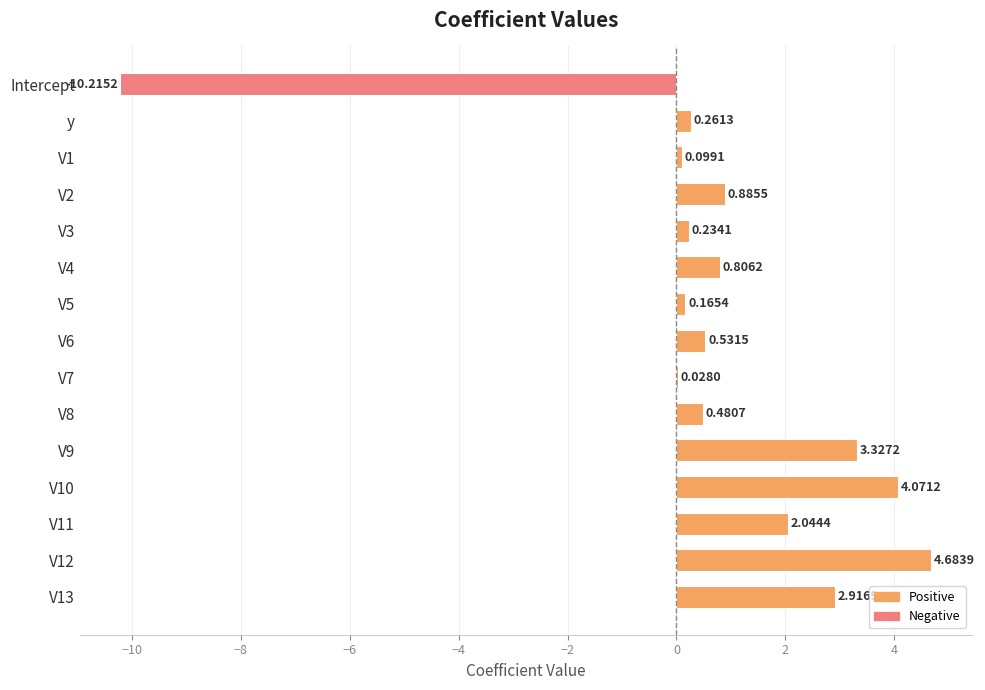

Count the number of categories in the chart.

15